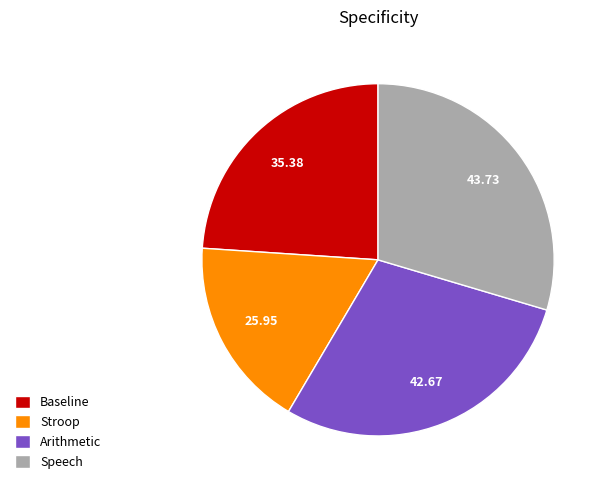

Does any single category account for the majority?

No